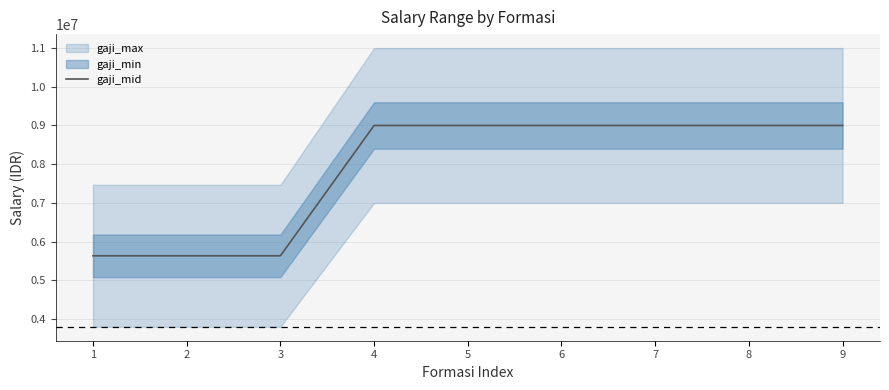

Reading left to right, transcribe all the data shown in this chart.

5632498	5632498	5632498	9000000	9000000	9000000	9000000	9000000	9000000